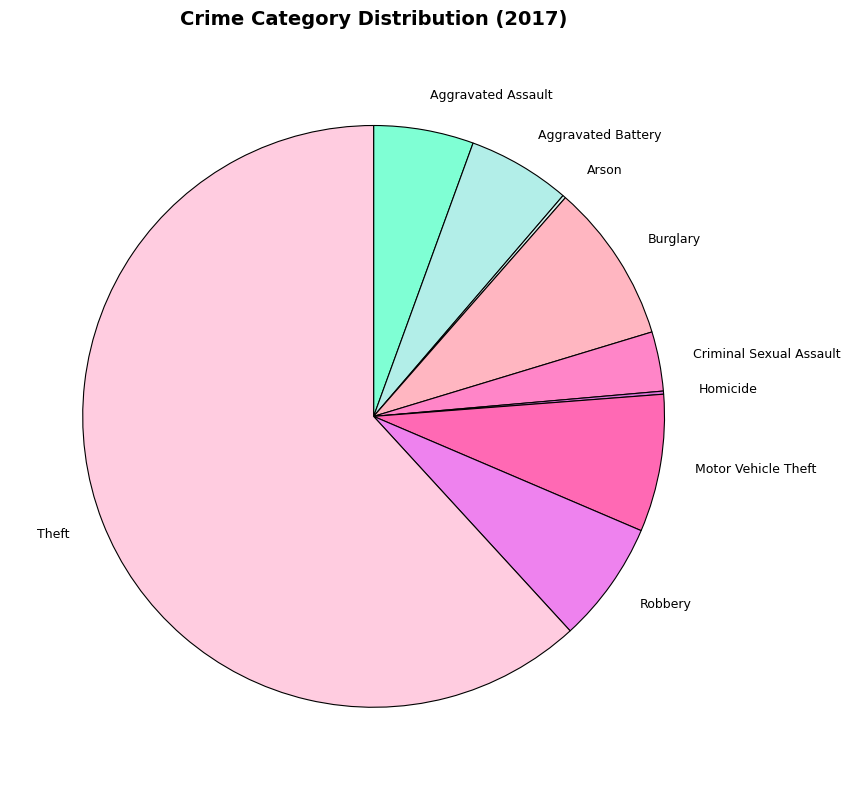

Which category has the biggest portion of the pie?

Theft